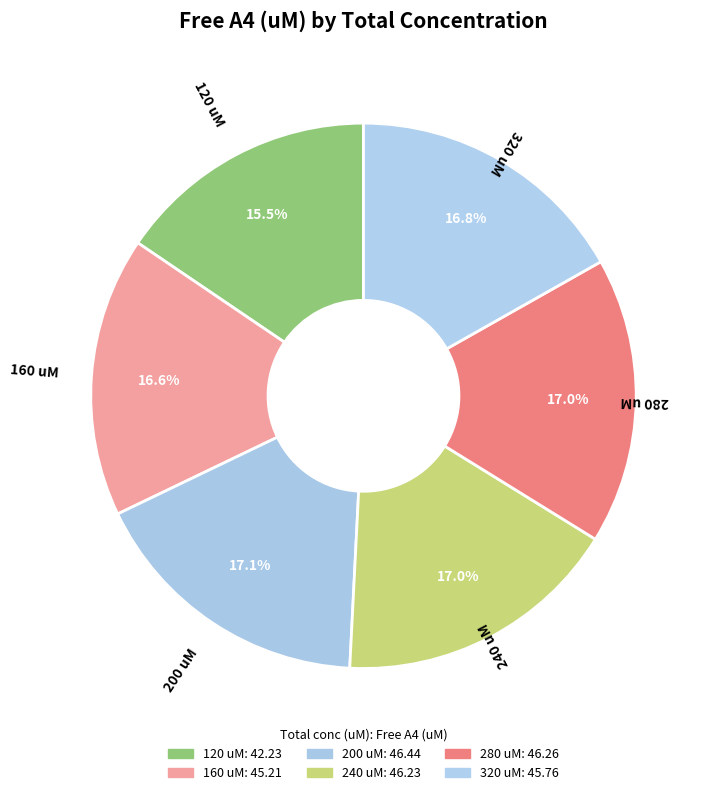

Rank the categories by value from highest to lowest.

200, 280, 240, 320, 160, 120